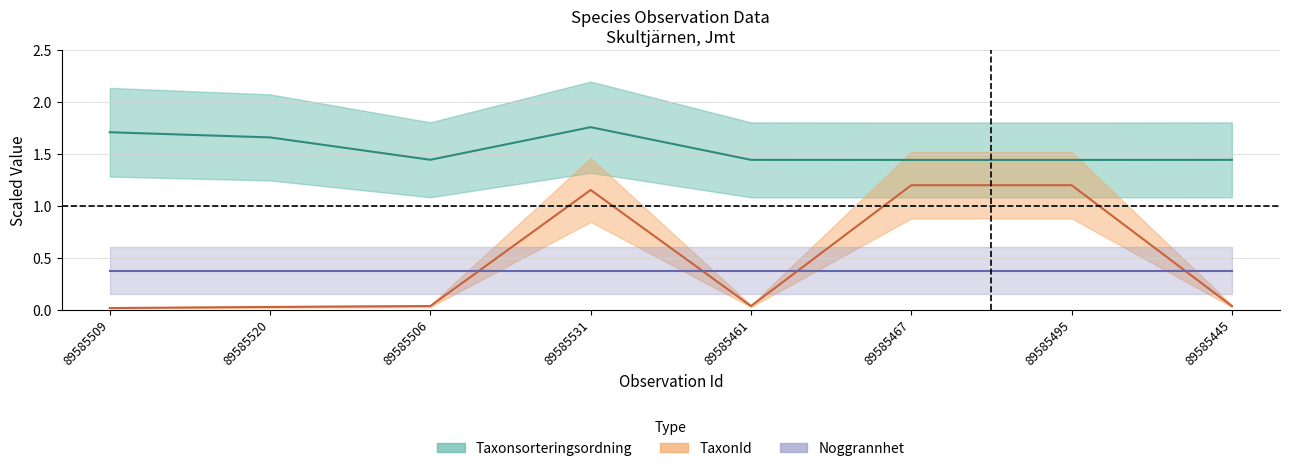

True or false: TaxonId has more than 2 points higher than both neighbors.

False